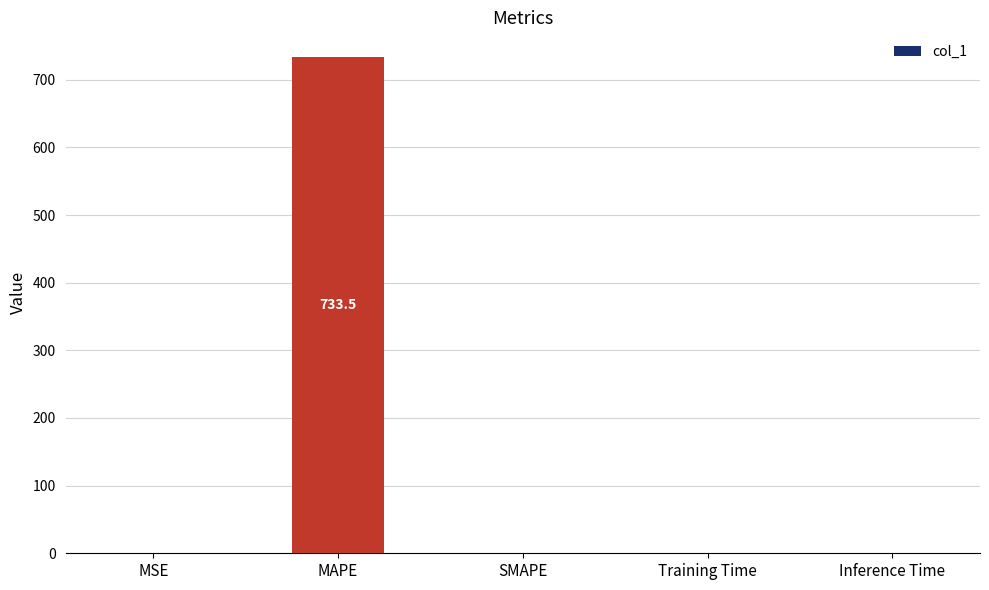

What is the change in value from MSE to MAPE?

+733.5